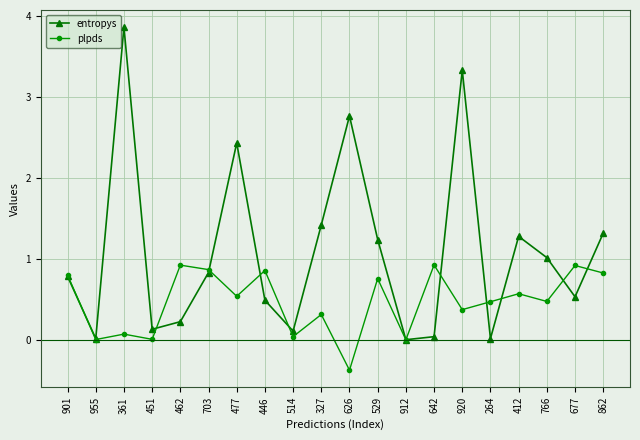

What is the difference between the plpds values at 901 and 920?

0.4